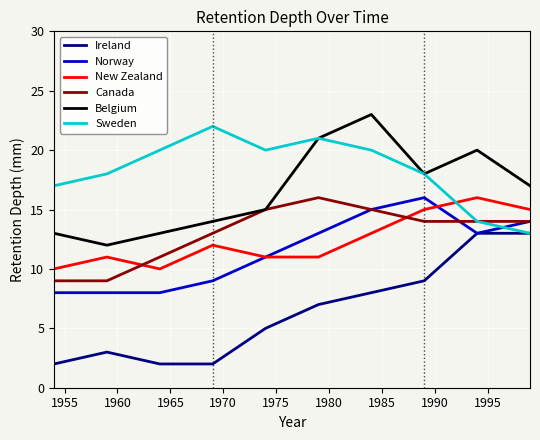

Which series has the largest total across all categories?

Sweden